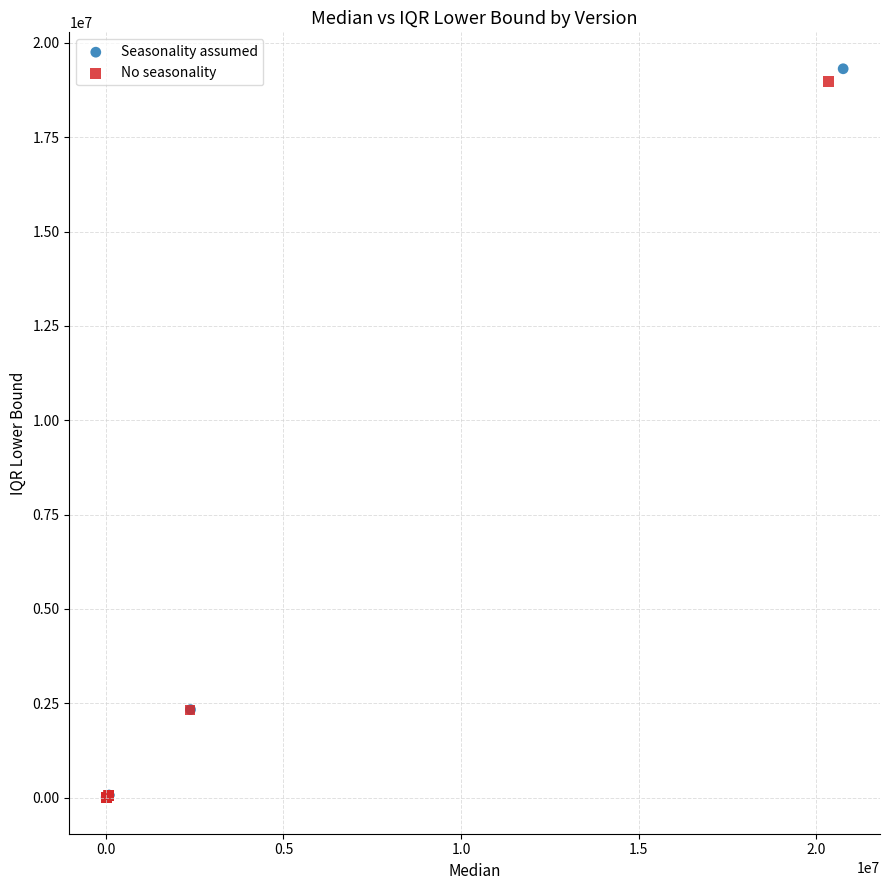

Which series has the largest Y range (max minus min)?

Seasonality assumed